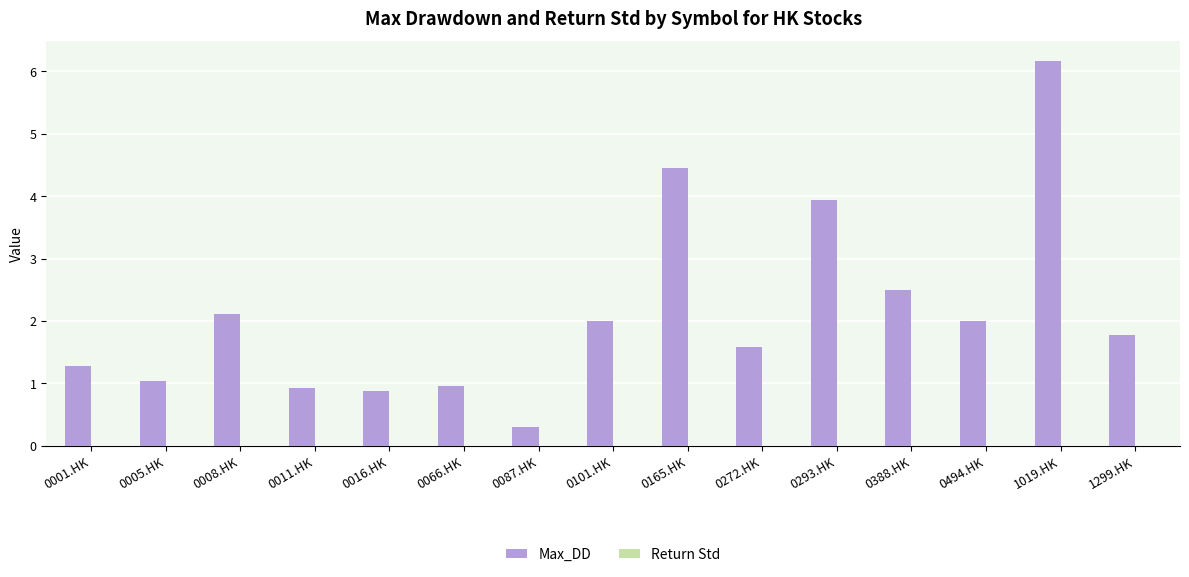

What is the sum of all Max_DD values?

31.9